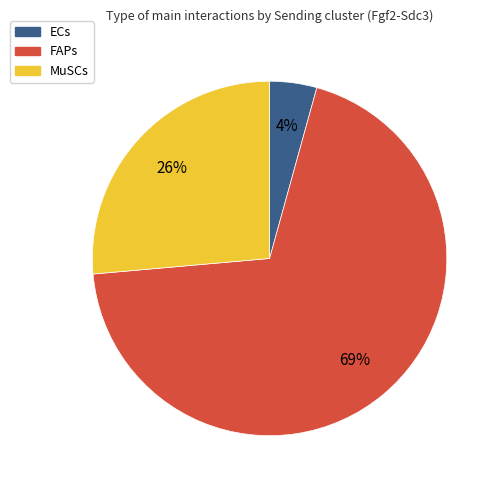

Which category has the smallest portion of the pie?

ECs